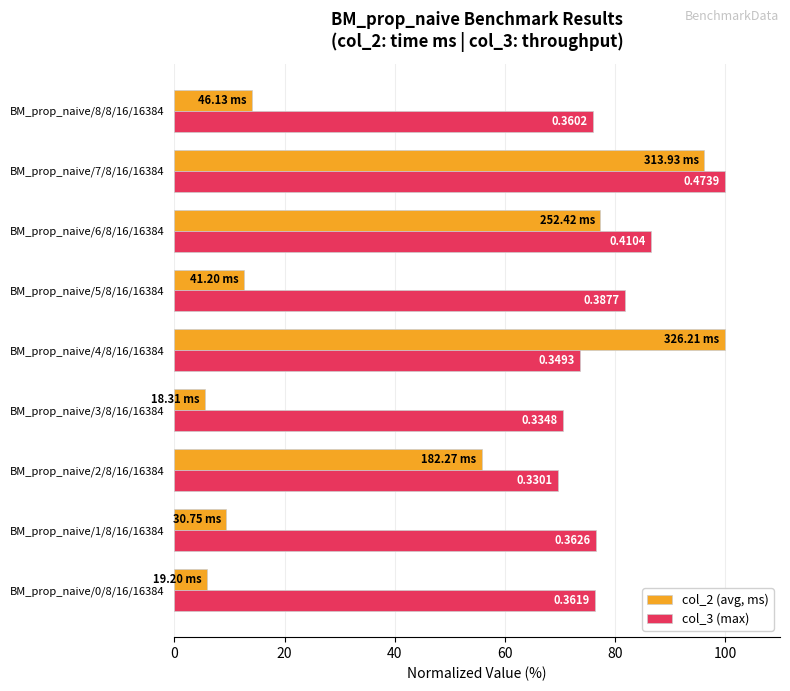

What are all the series names shown in the legend?

col_2 (avg, ms), col_3 (max)